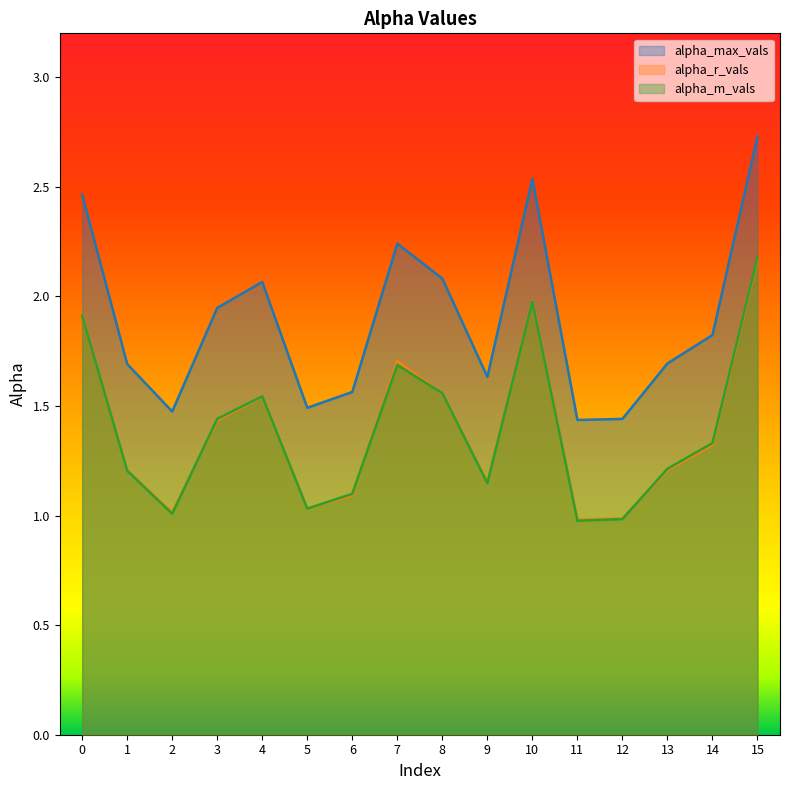

At how many categories does at least one series exceed 2?

6